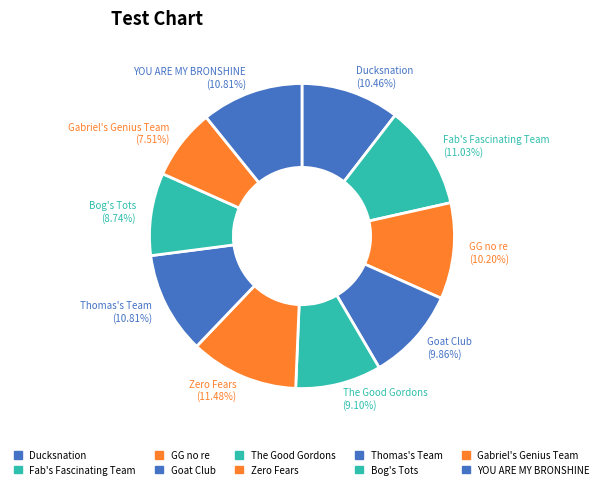

Count the number of slices in the pie.

10